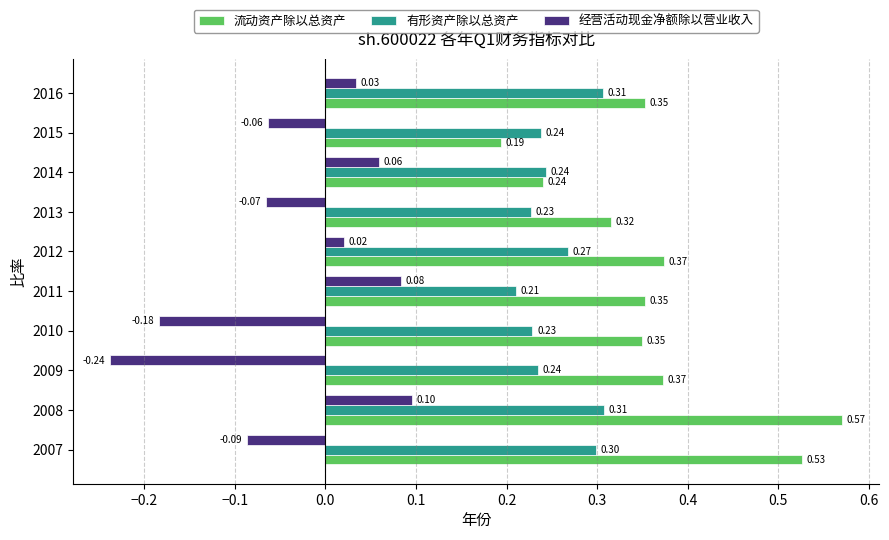

List the series in order of their overall mean, highest first.

流动资产除以总资产, 有形资产除以总资产, 经营活动现金净额除以营业收入